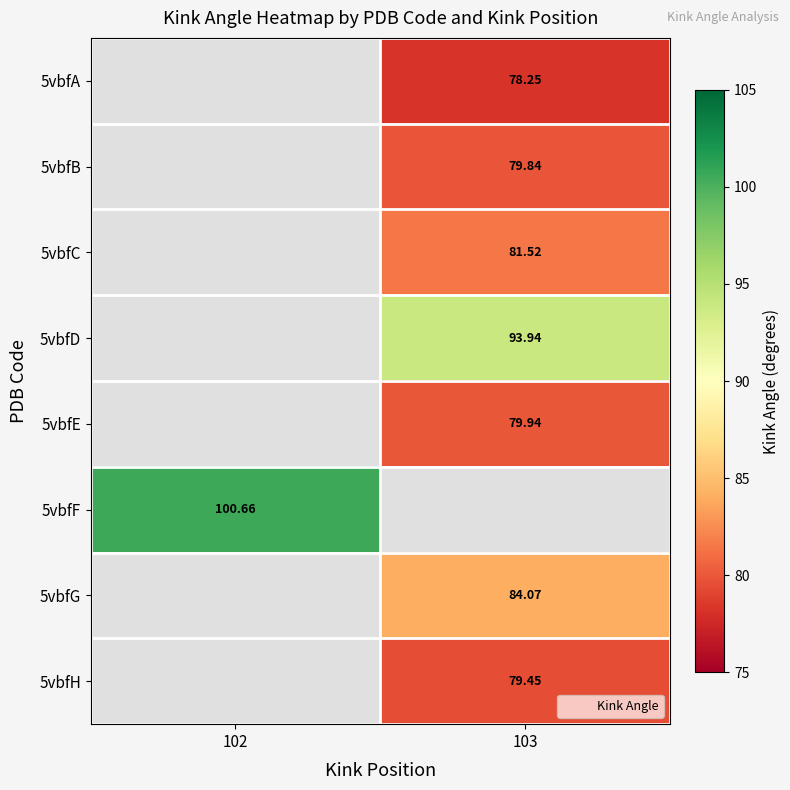

How many data points does each series have?

2